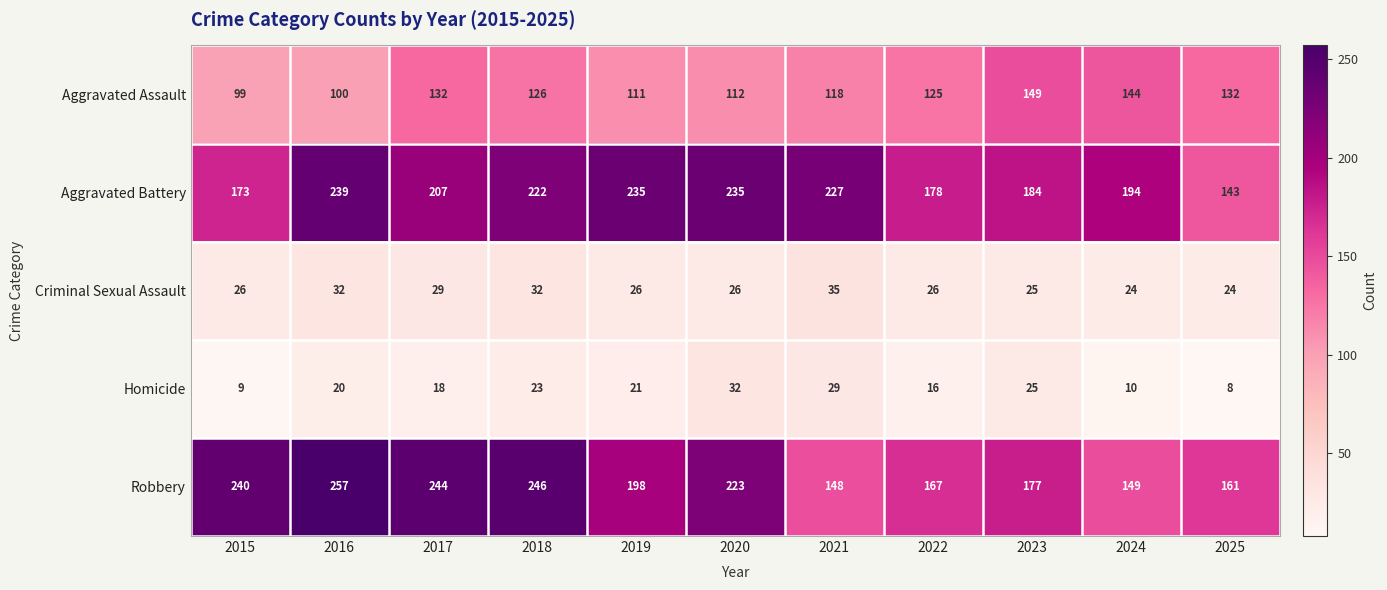

At which label is Criminal Sexual Assault closest to 29?

2017